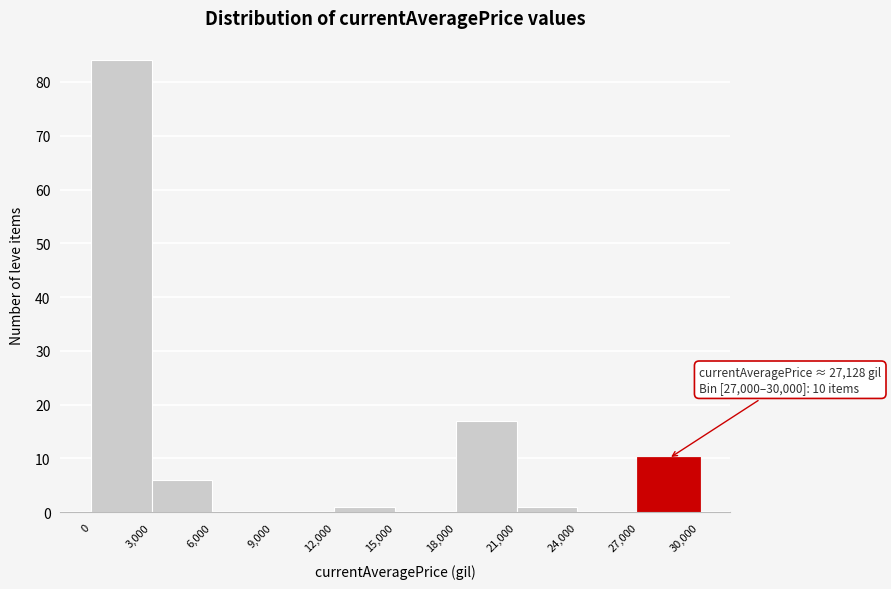

Over which range of the x-axis is the bar tallest?

0 to 3,000